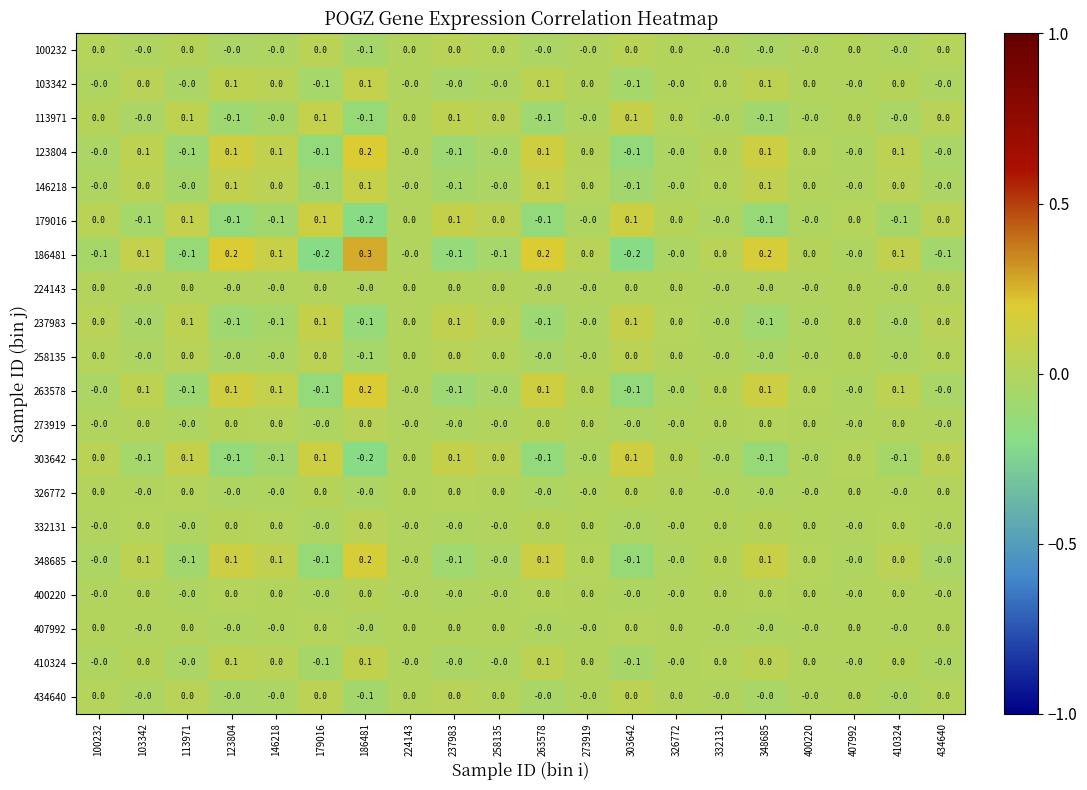

Which series has the widest spread of values?

186481